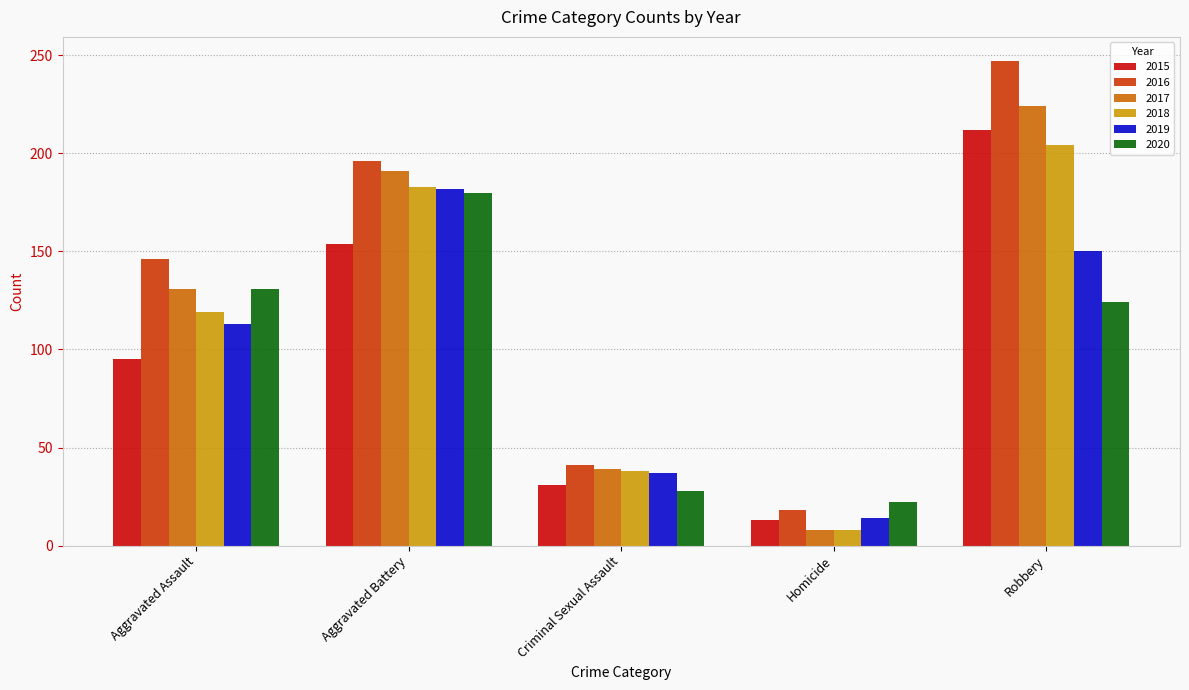

Which series changed the most between Aggravated Battery and Homicide?

2017